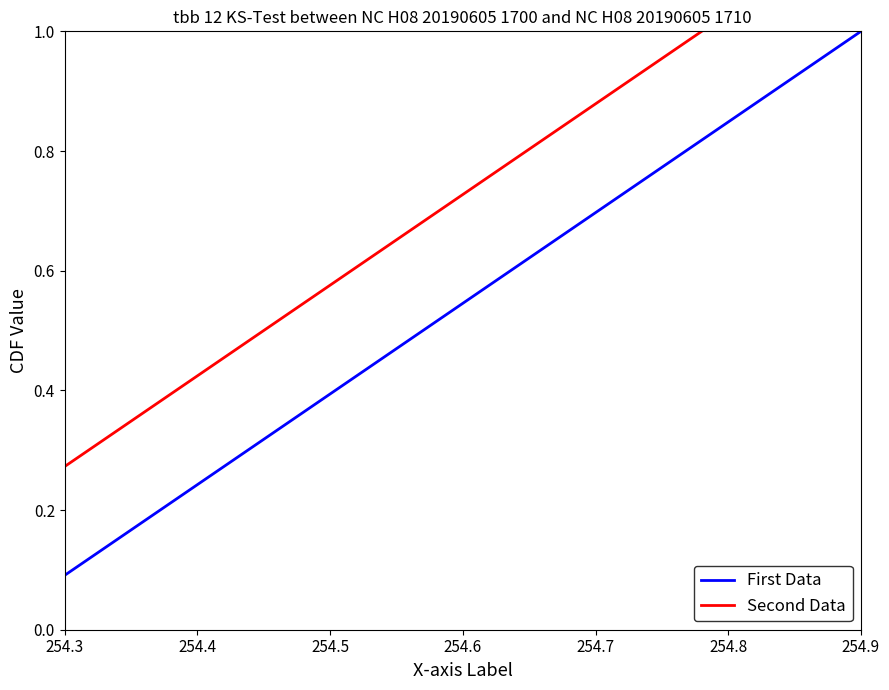

At how many categories does at least one series exceed 0?

11